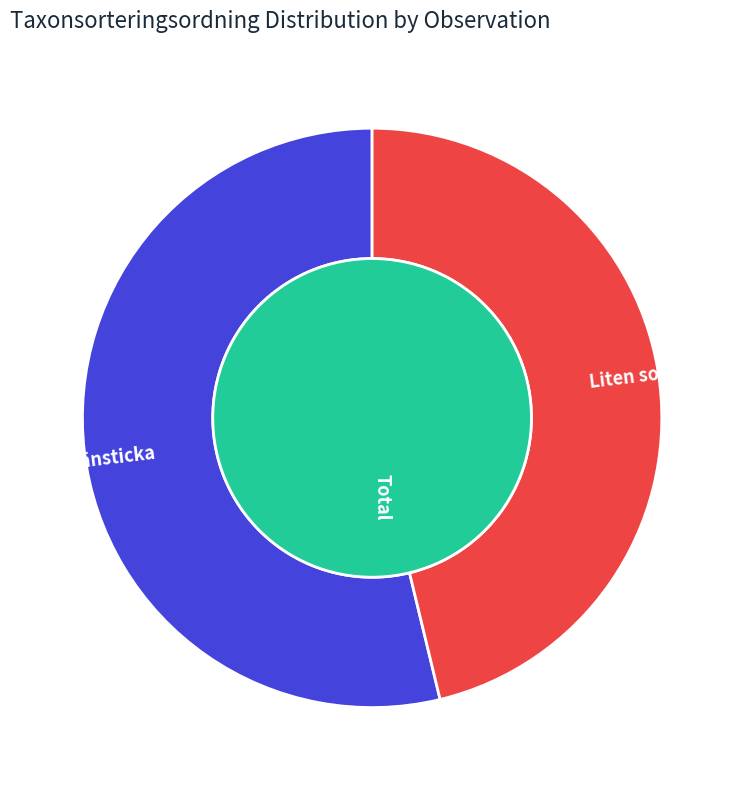

To the nearest percent, what is the difference between the largest and smallest slice percentages?

8%